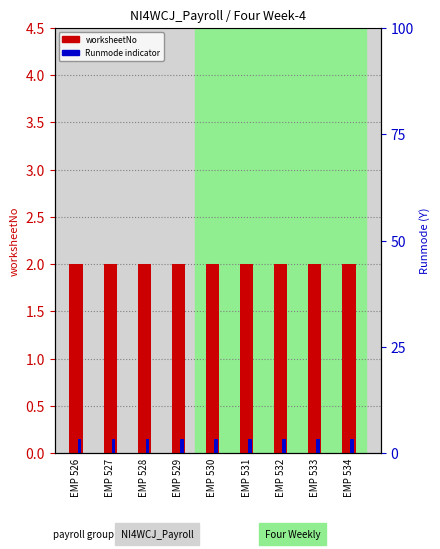

Reading right to left, extract all data points from this chart.

worksheetNo: 2.0	2.0	2.0	2.0	2.0	2.0	2.0	2.0	2.0
Runmode indicator: 0.1	0.1	0.1	0.1	0.1	0.1	0.1	0.1	0.1